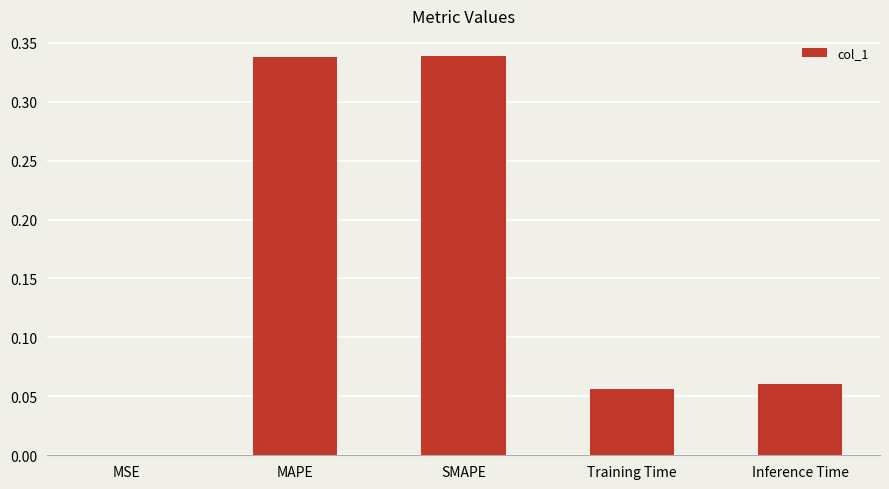

The value at MAPE is 0.1. True or false?

False